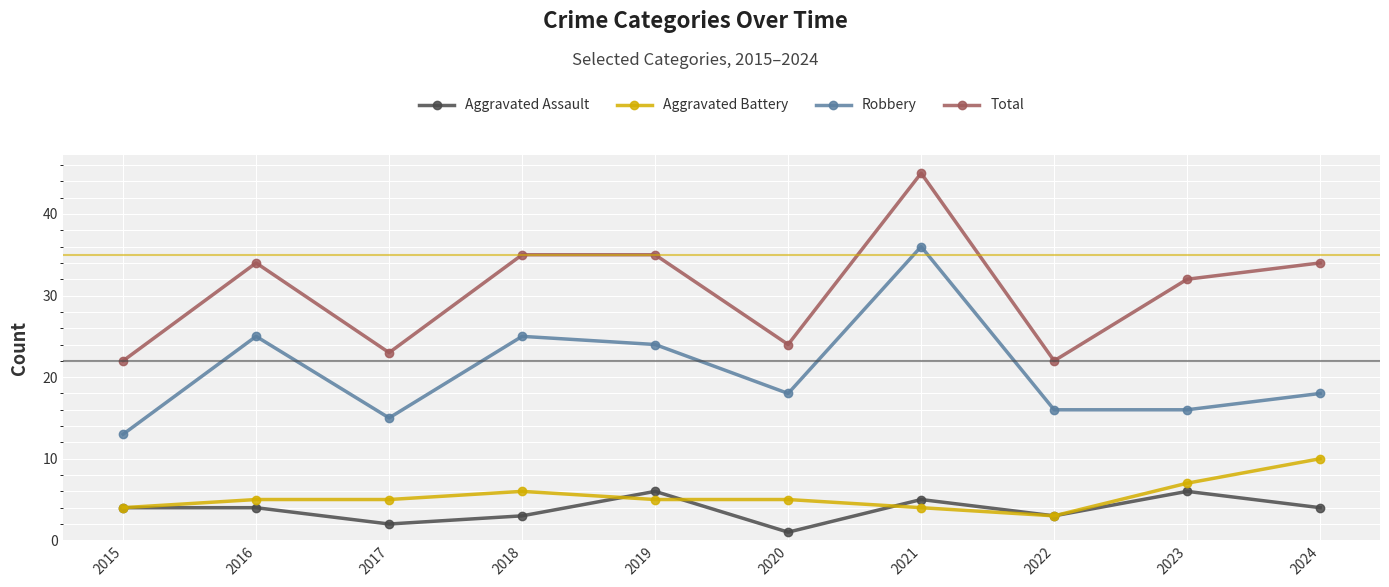

Is this an area chart (filled region under the line)?

No